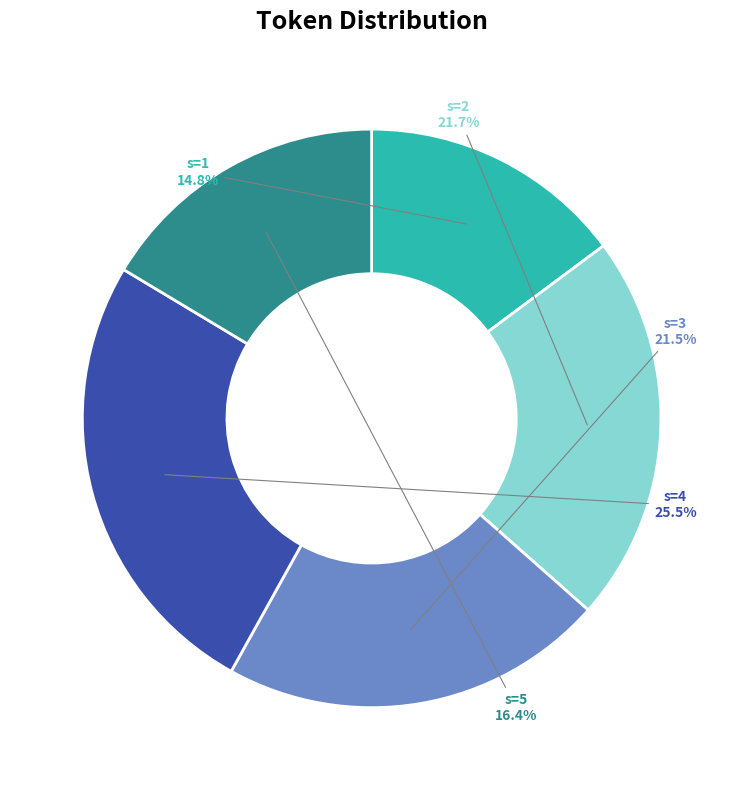

Approximately how many times larger is the value at s=2 compared to s=1?

1.5